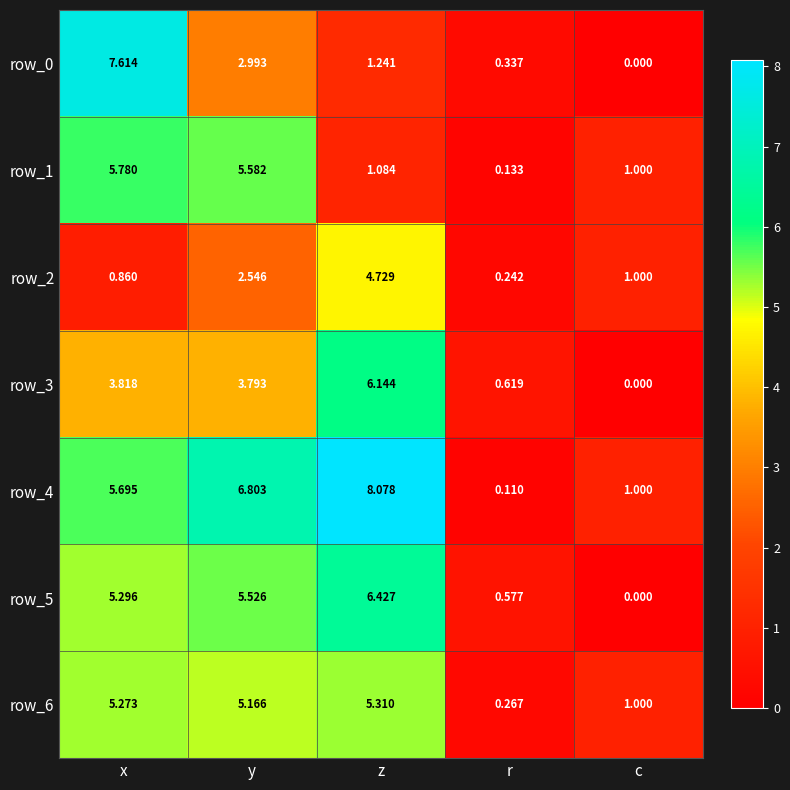

At which label does row_2 first exceed 1?

y